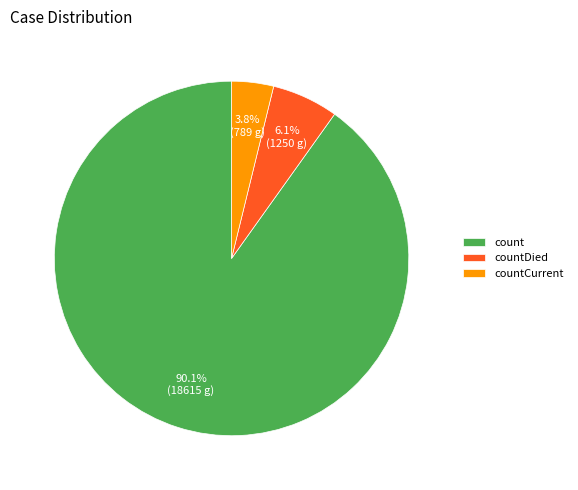

The count slice represents 98% of the pie. True or false?

False